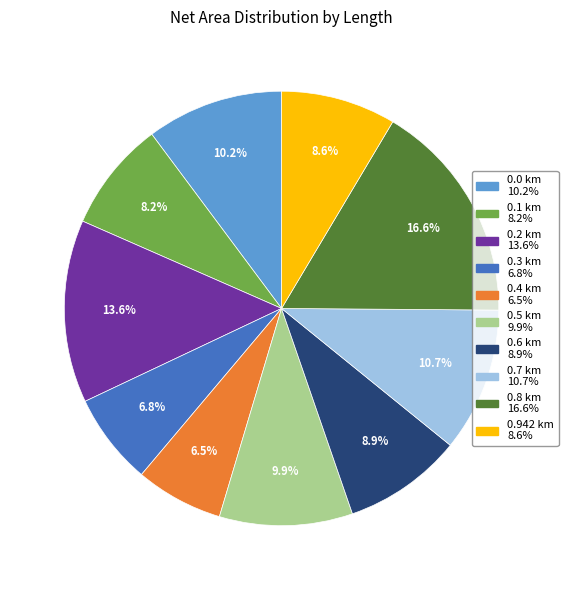

To the nearest percent, what is the difference between the largest and smallest slice percentages?

10%